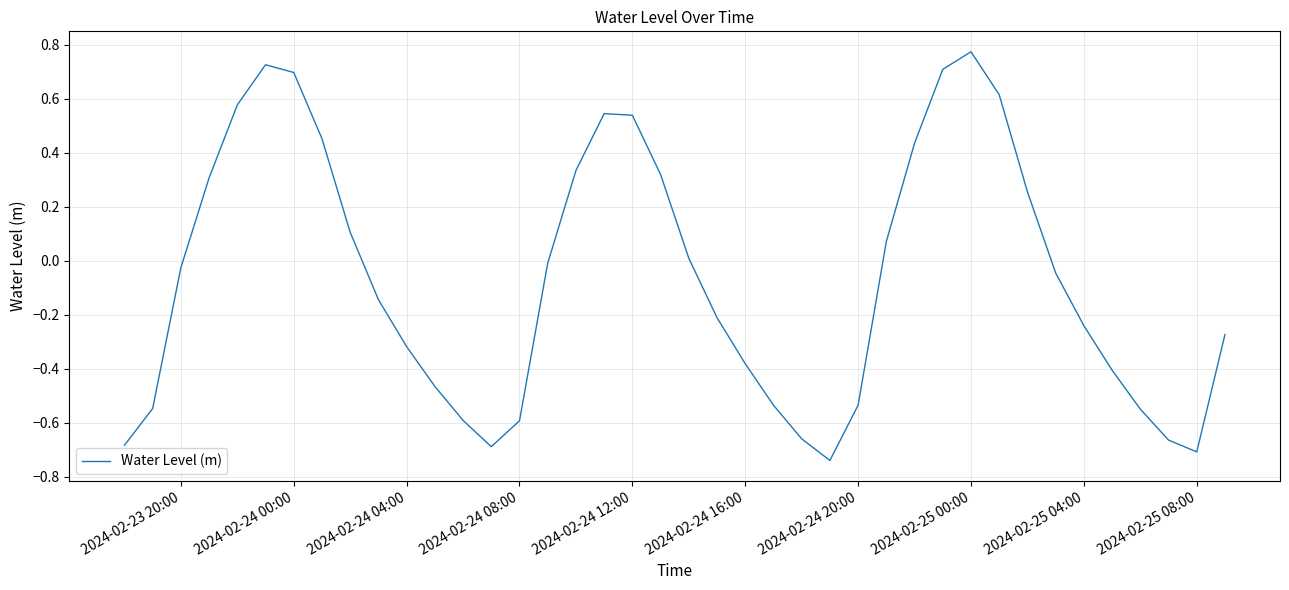

How many lines are shown in the chart?

1